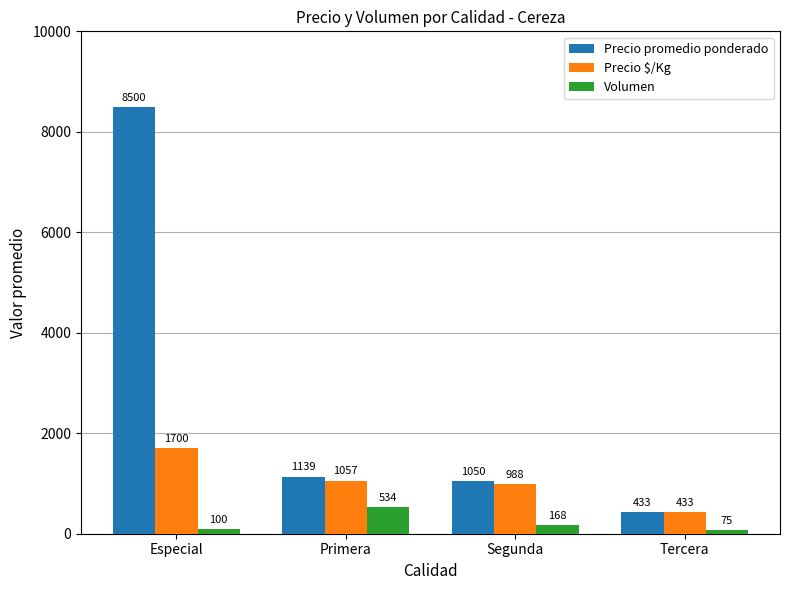

Reading right to left, list all the values displayed in this chart.

Precio promedio ponderado: Tercera=433	Segunda=1050	Primera=1139	Especial=8500
Precio $/Kg: Tercera=433	Segunda=988	Primera=1057	Especial=1700
Volumen: Tercera=75	Segunda=168	Primera=534	Especial=100